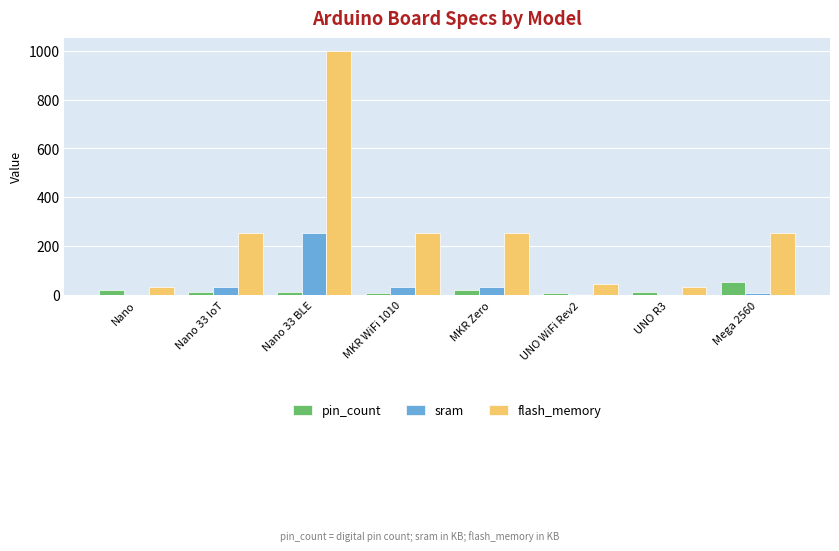

What are all the series names shown in the legend?

pin_count, sram, flash_memory